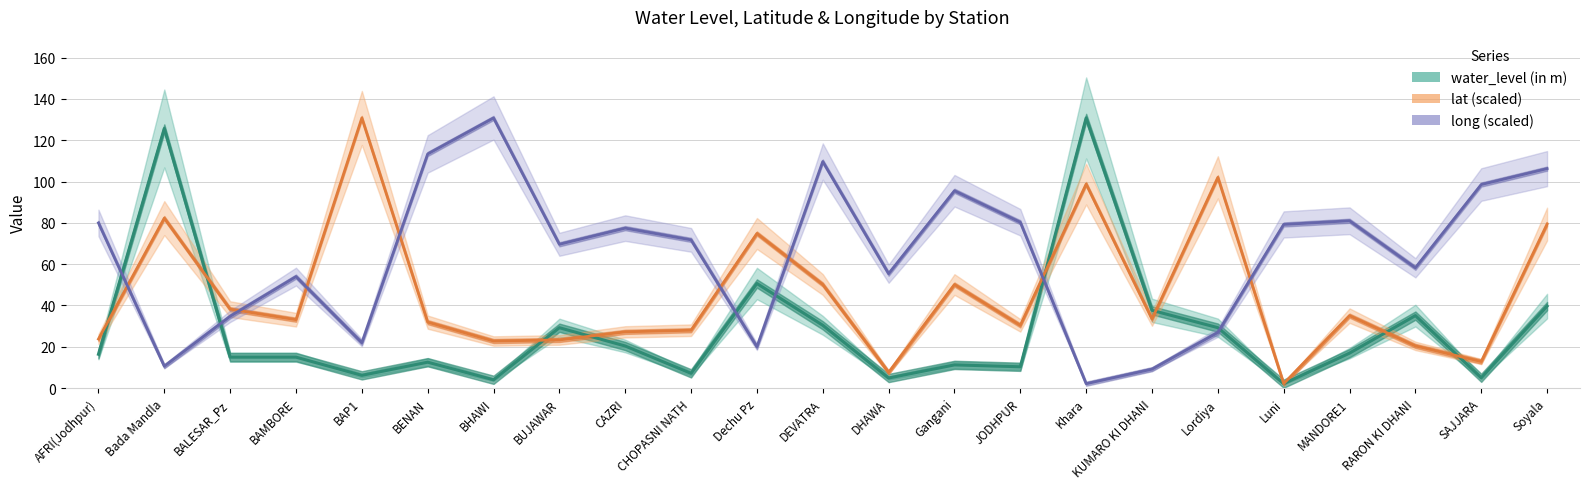

What position from the left is BHAWI?

7